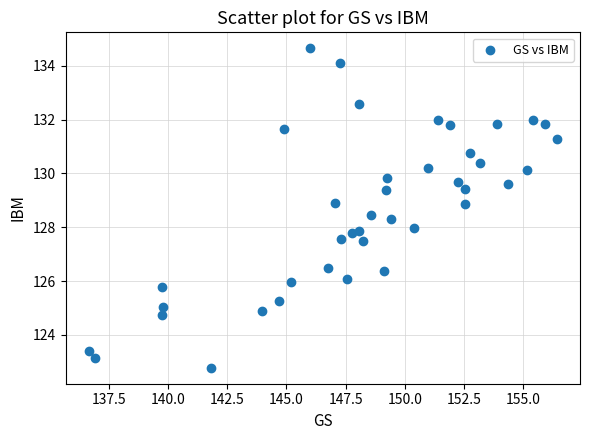

What is the range of Y values (max minus min)?

11.9